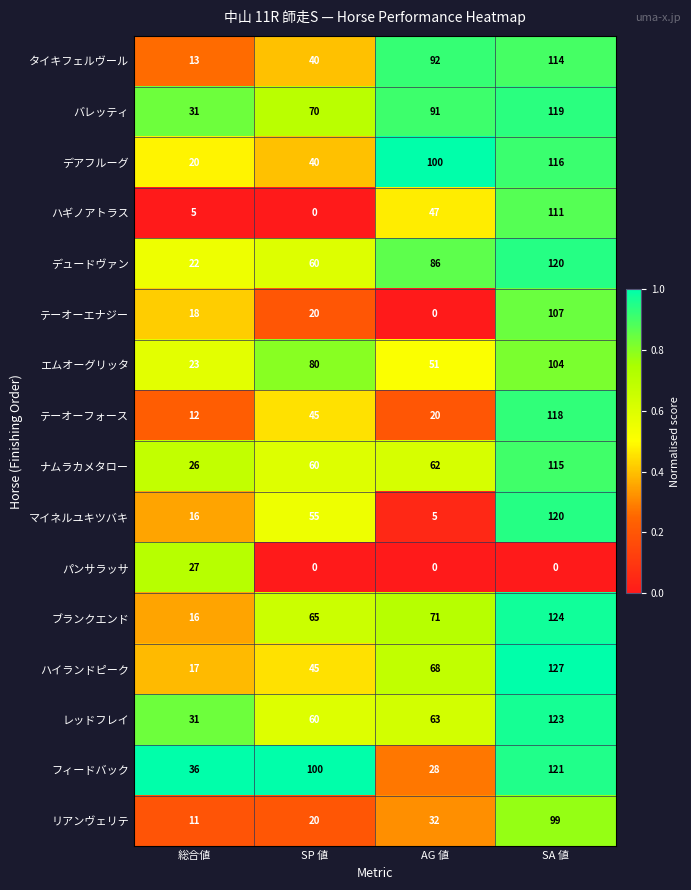

How many タイキフェルヴール values are between 40 and 114?

3